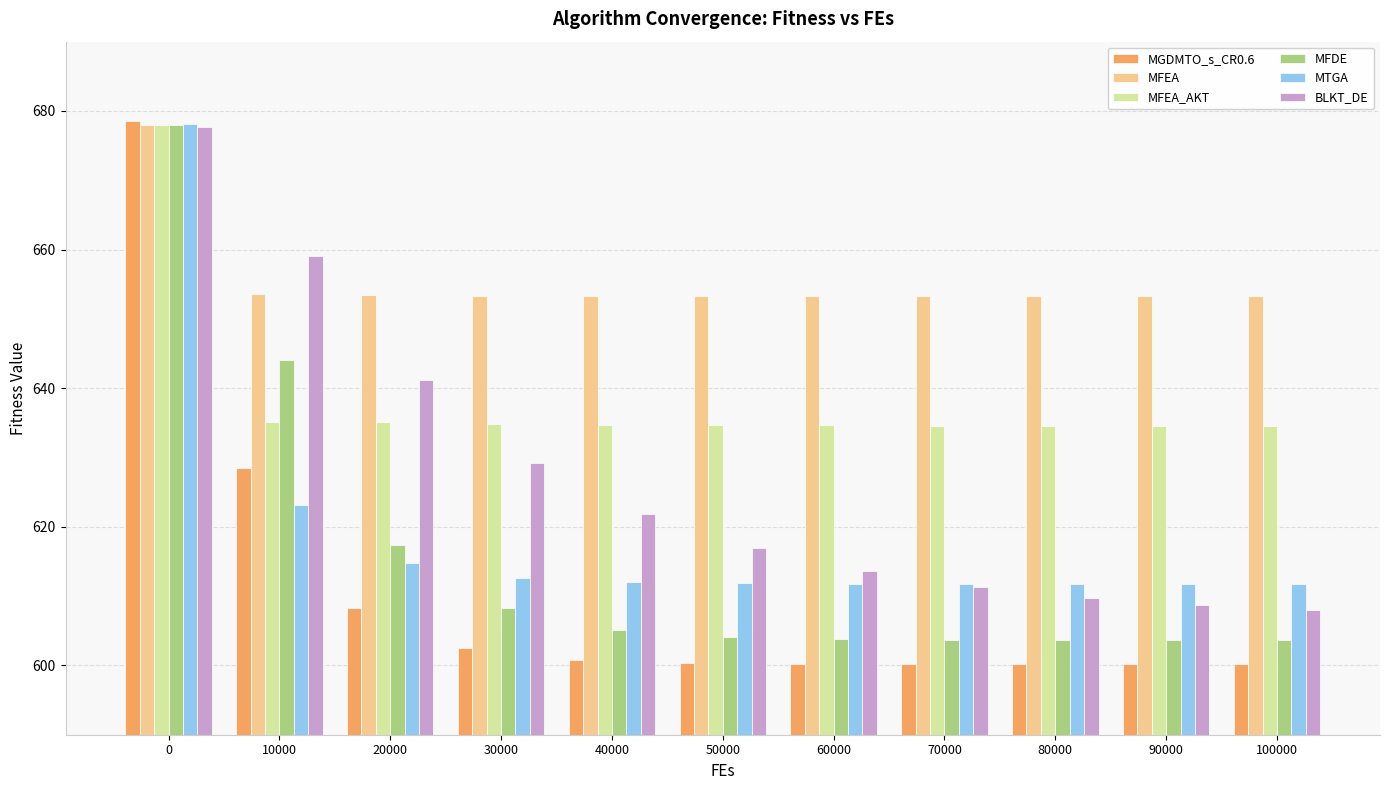

Between 10000 and 100000, which series saw the biggest shift?

BLKT_DE